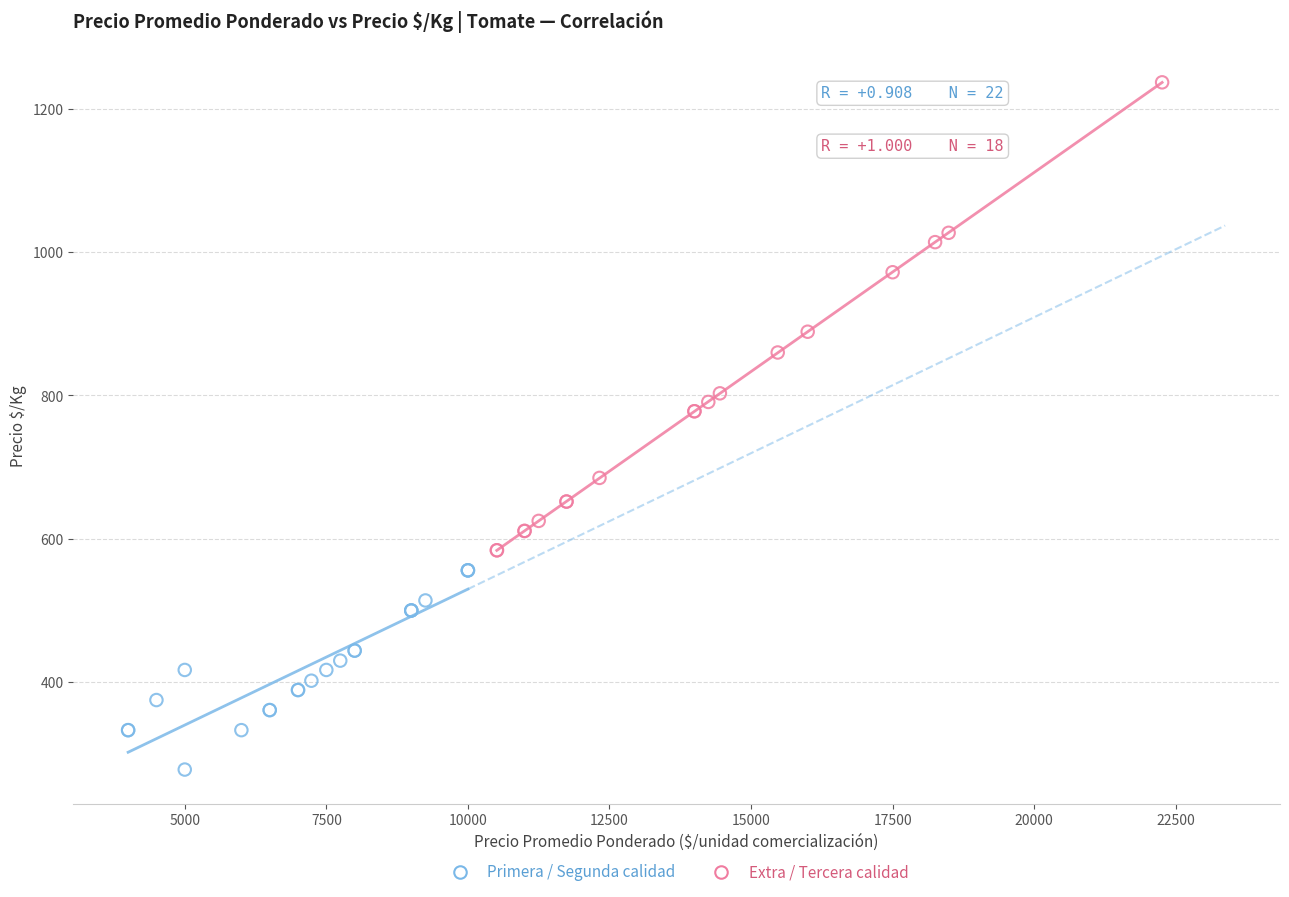

Which series has the largest Y range (max minus min)?

Extra / Tercera calidad